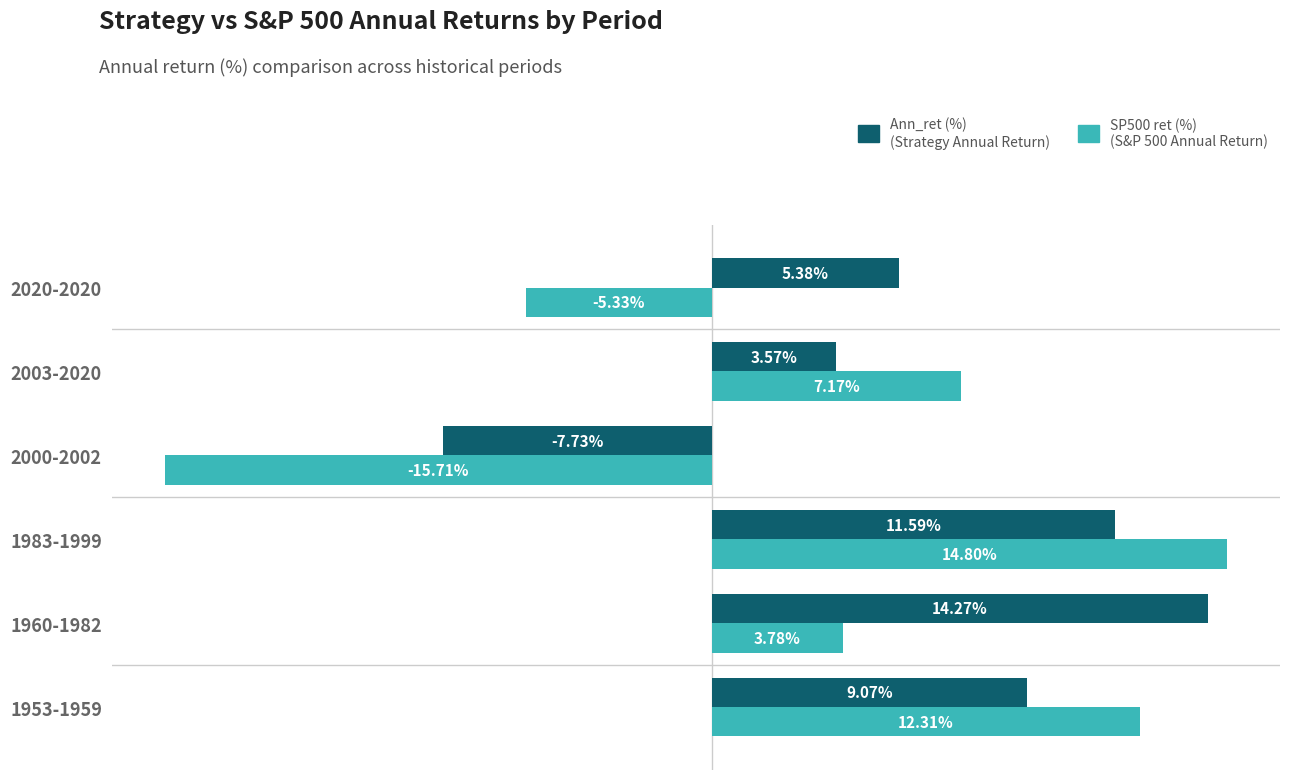

At which category is the sum across all series the highest?

1983-1999